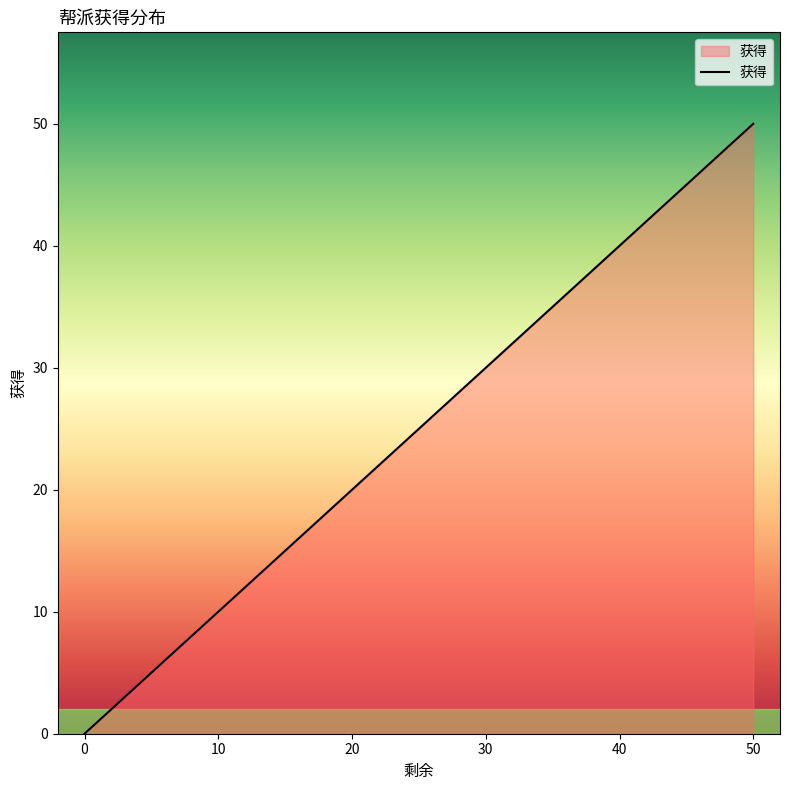

True or false: there are more than 0 points higher than both neighbors.

False